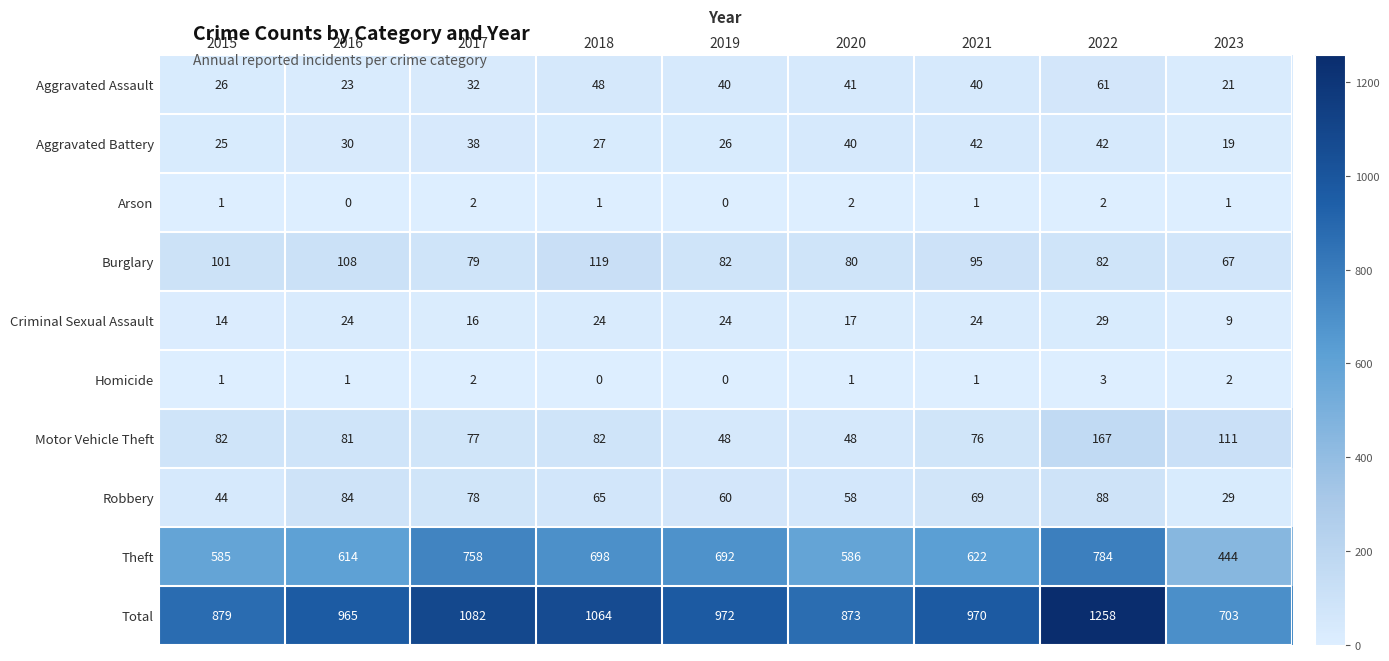

Rank the series by their maximum value, from lowest to highest.

Arson, Homicide, Criminal Sexual Assault, Aggravated Battery, Aggravated Assault, Robbery, Burglary, Motor Vehicle Theft, Theft, Total